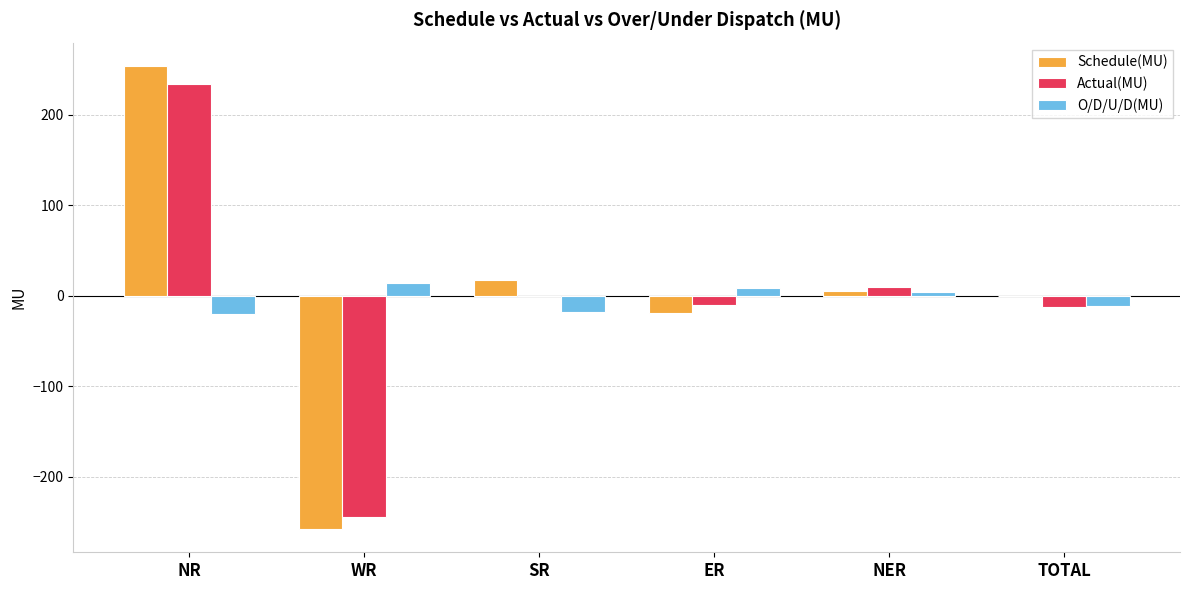

How many data points does each series have?

6